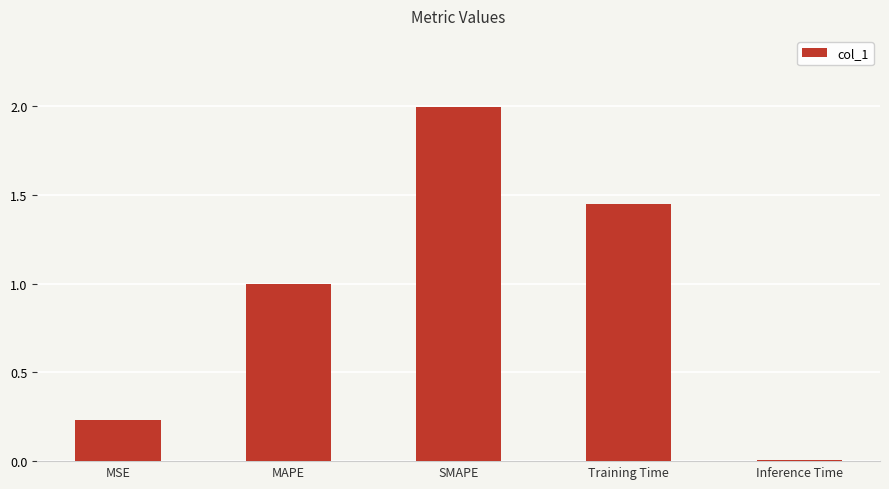

What is the label of the 4th bar from the right?

MAPE